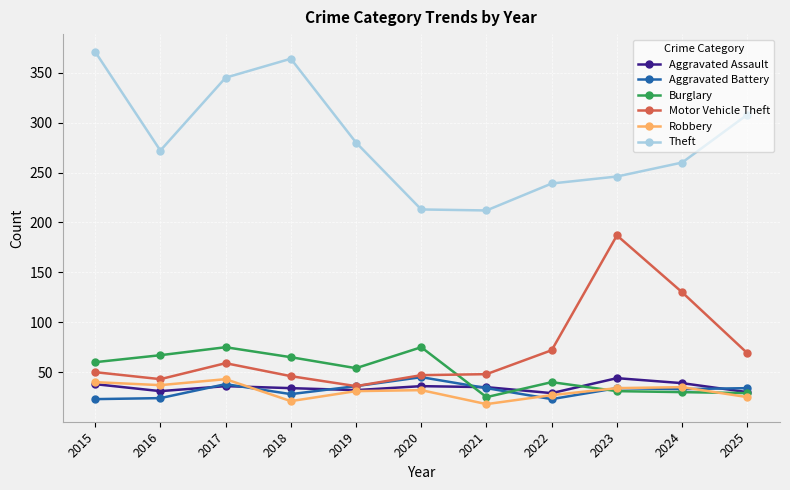

How many data points in Burglary are less than 54?

5